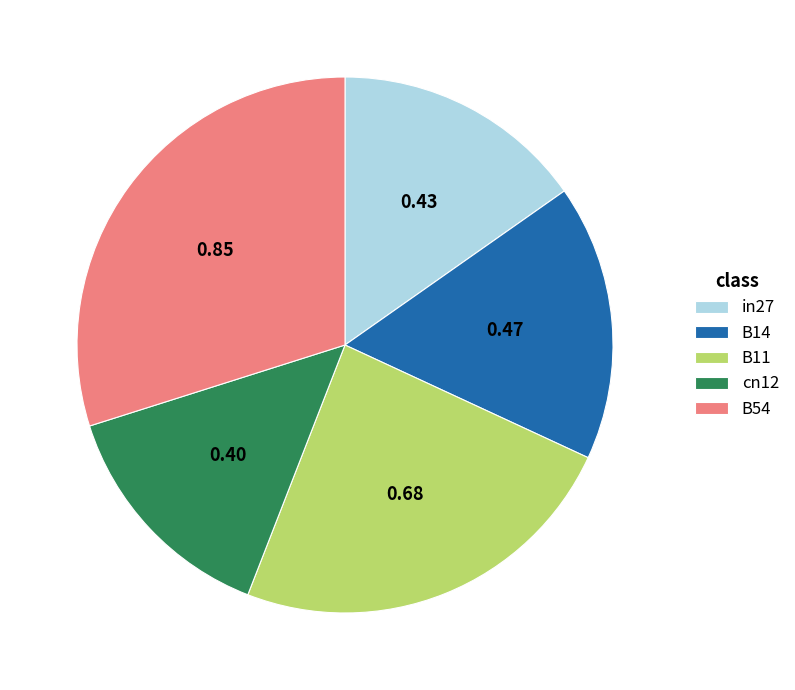

What is the smallest slice in the pie chart?

cn12